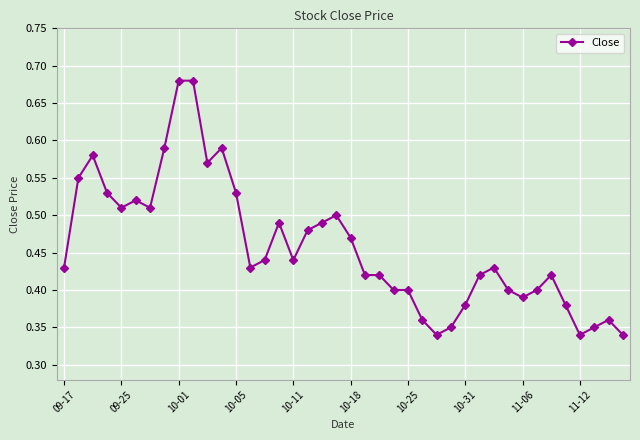

True or false: the data has more than 2 interior local peaks.

True